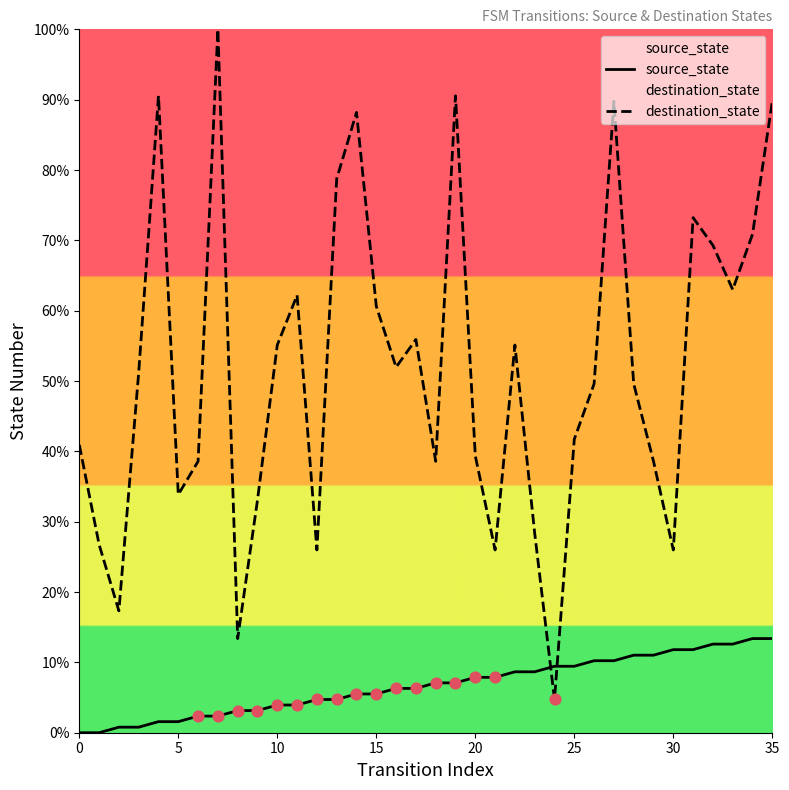

Which series contains the lowest Y value?

source_state